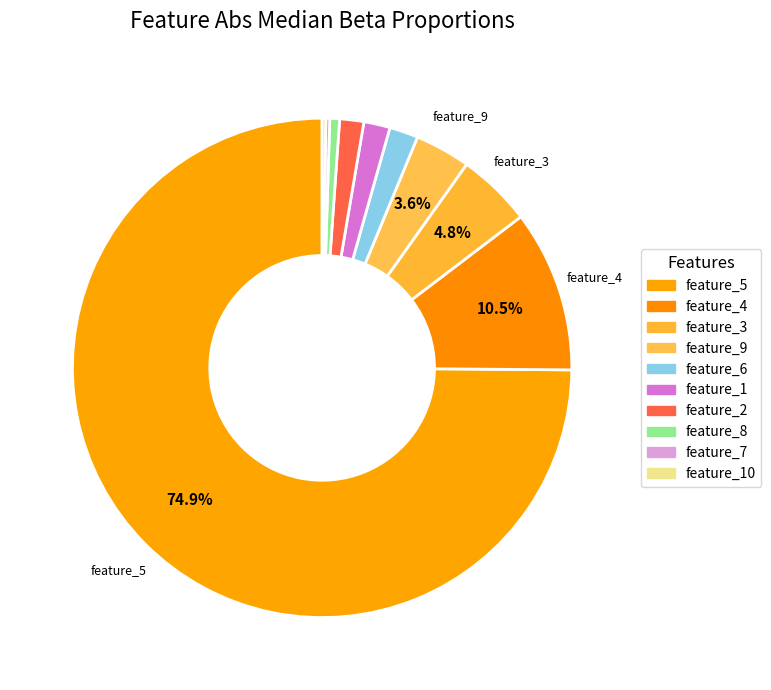

Is there any slice that represents more than half of the pie?

Yes